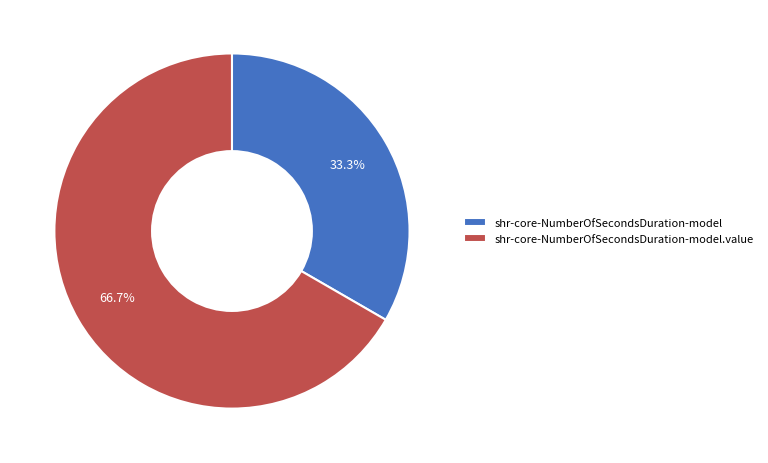

Which slice represents more than half of the pie?

shr-core-NumberOfSecondsDuration-model.value